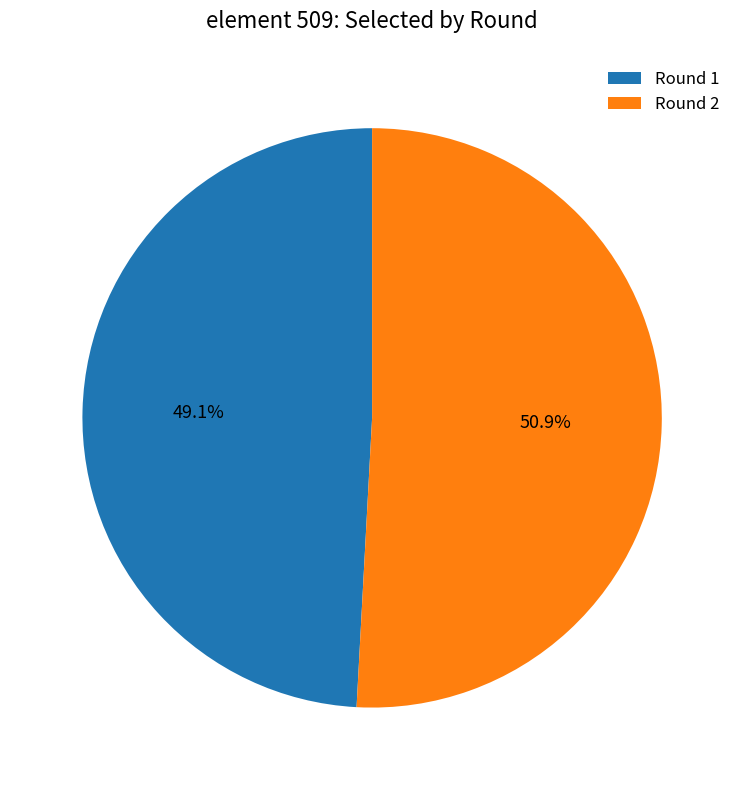

Which slice represents more than half of the pie?

Round 2